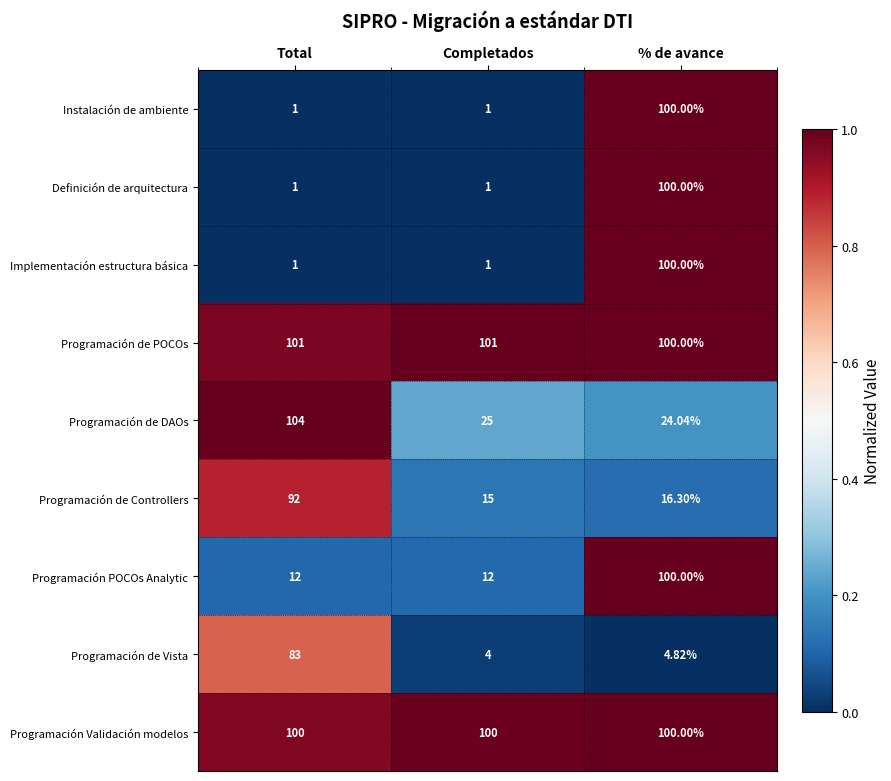

Which series has the largest total across all categories?

Programación de POCOs